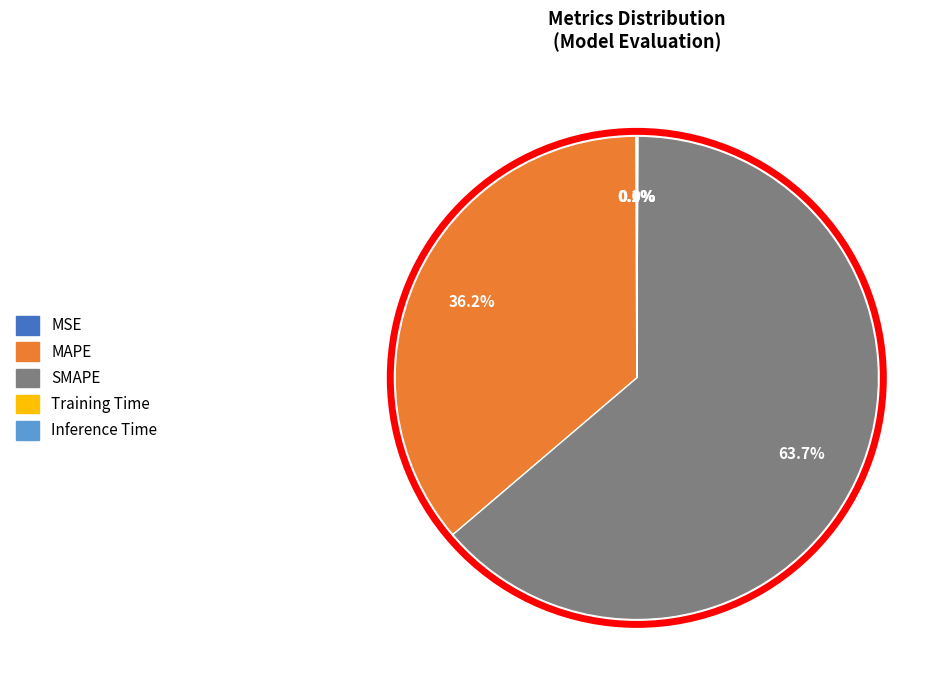

What is the majority slice?

SMAPE